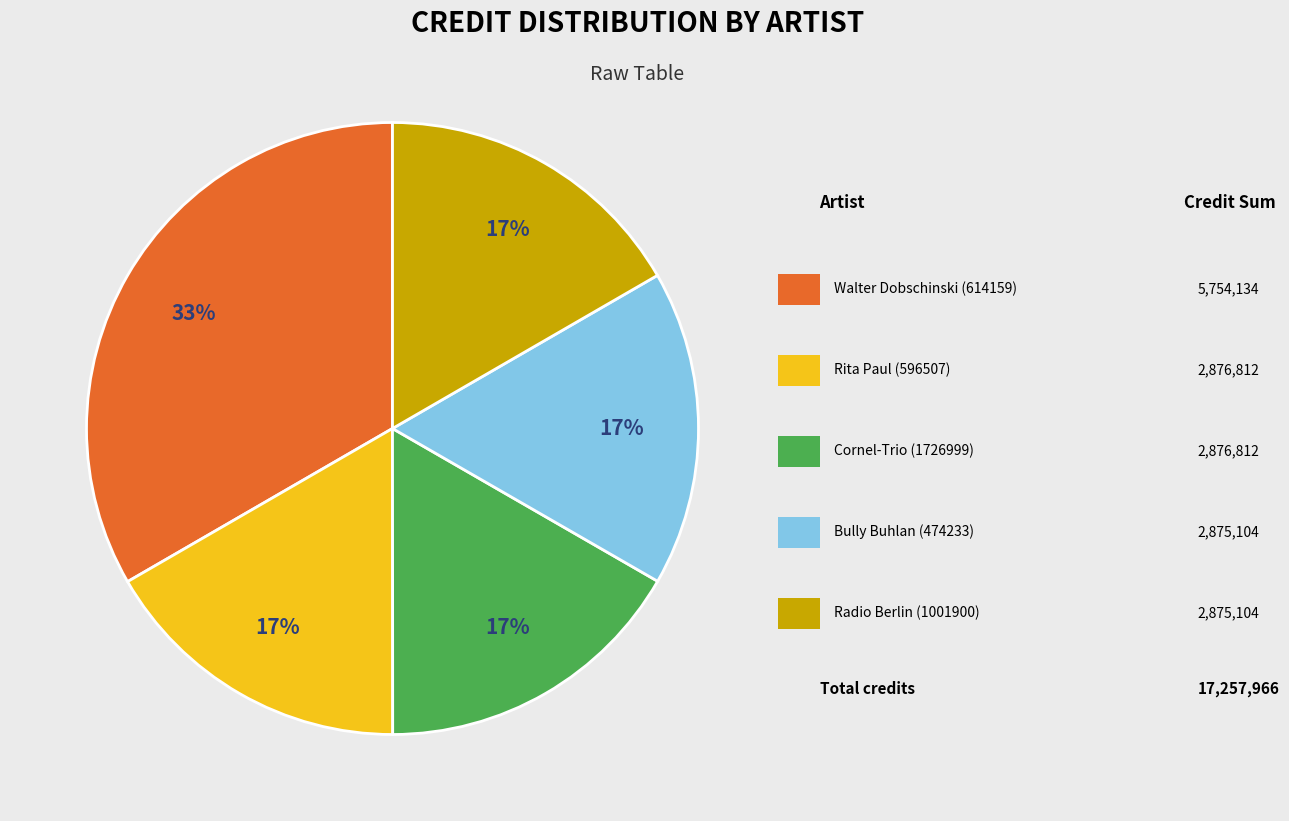

Does any single category account for the majority?

No